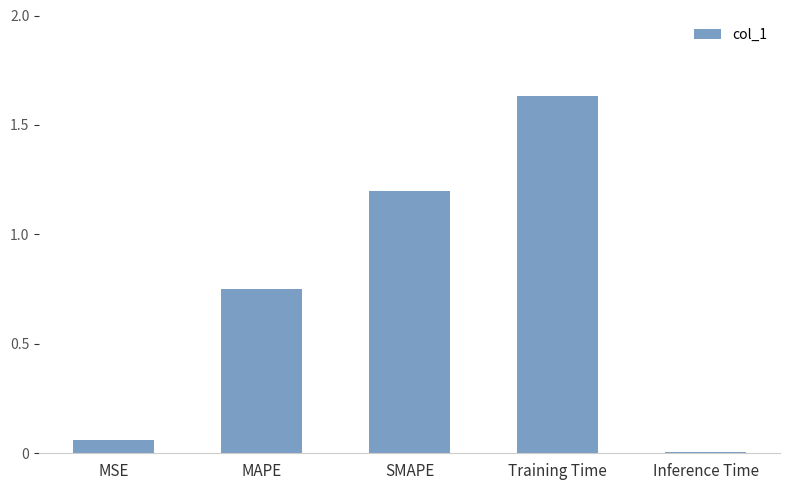

Are the bars grouped side by side (vs. stacked)?

No